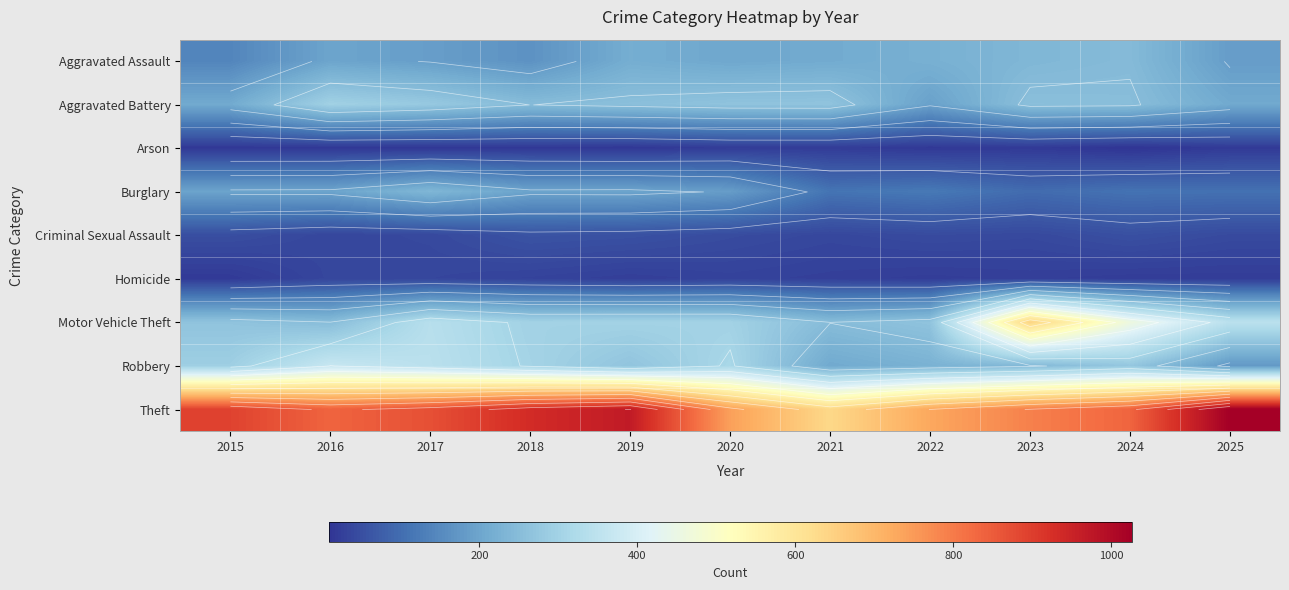

Rank the categories by Theft value from lowest to highest.

2021, 2022, 2020, 2023, 2024, 2016, 2017, 2015, 2018, 2019, 2025